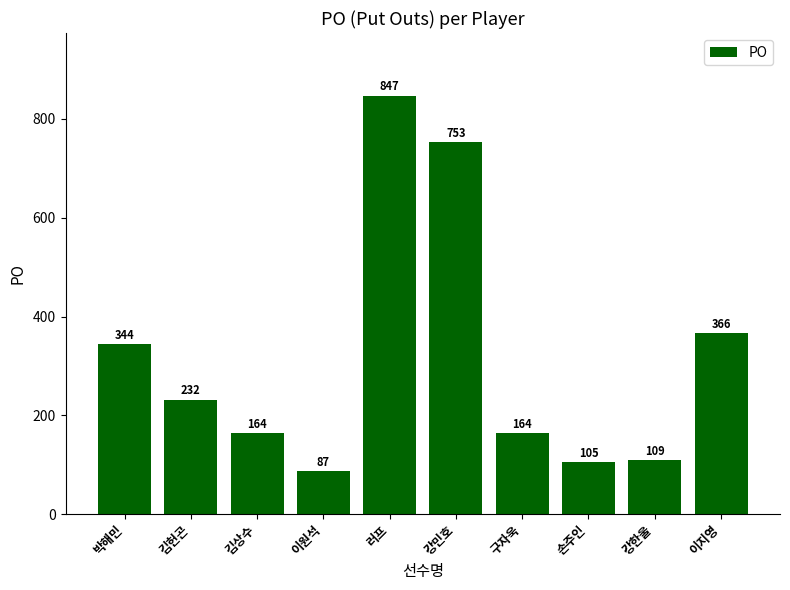

Between 구자욱 and 이지영, which is larger?

이지영